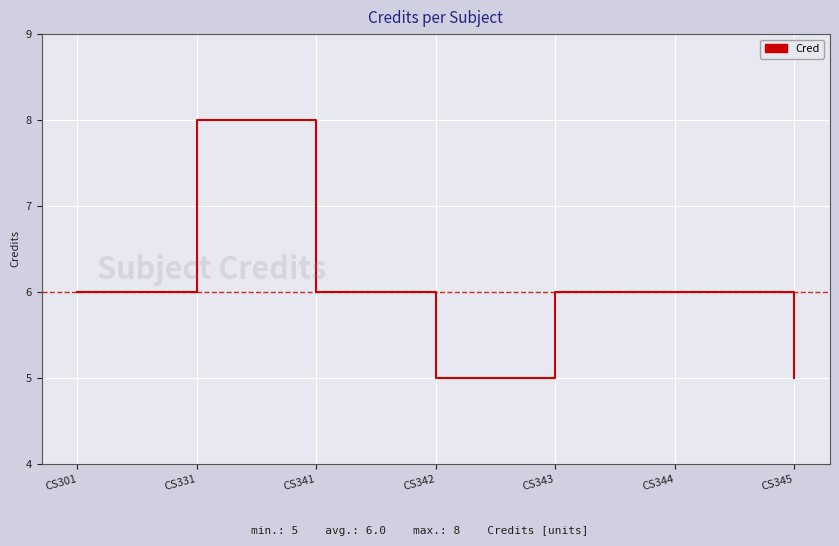

True or false: the data shows 9 at CS345.

False